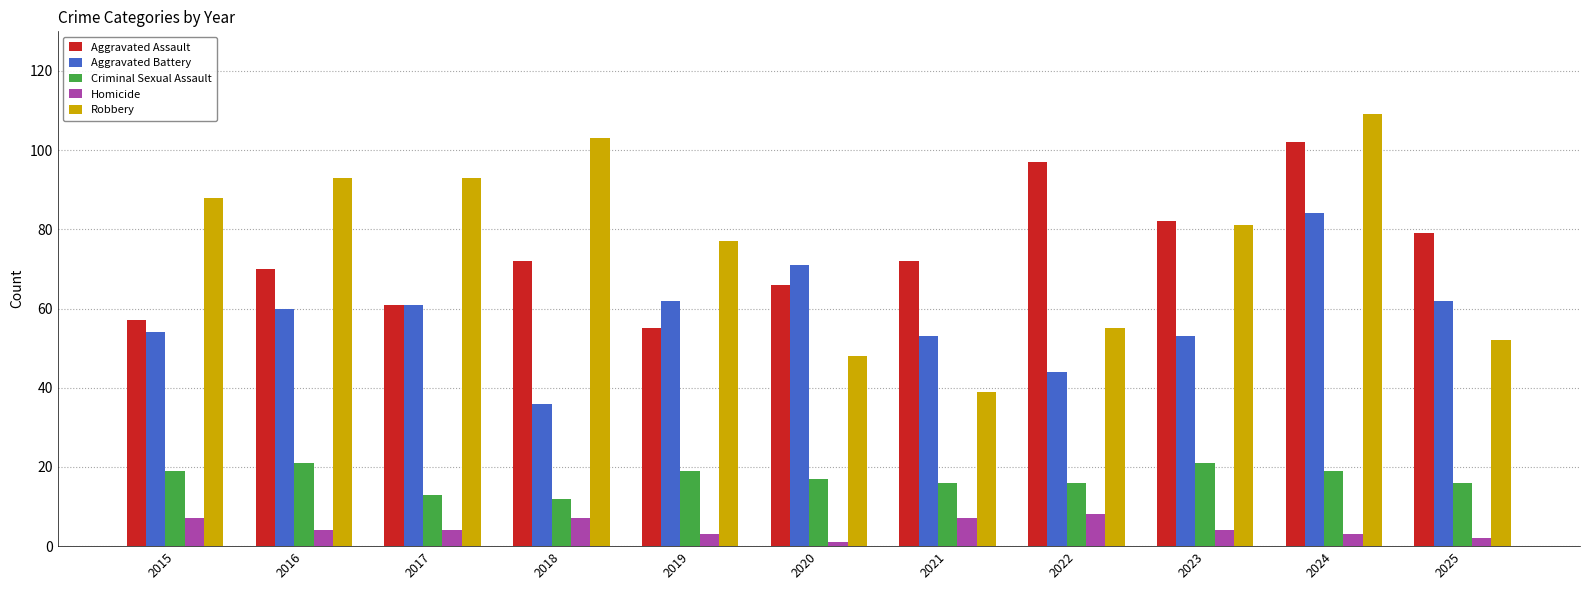

Reading left to right, extract all data points from this chart.

Aggravated Assault: 2015=57	2016=70	2017=61	2018=72	2019=55	2020=66	2021=72	2022=97	2023=82	2024=102	2025=79
Aggravated Battery: 2015=54	2016=60	2017=61	2018=36	2019=62	2020=71	2021=53	2022=44	2023=53	2024=84	2025=62
Criminal Sexual Assault: 2015=19	2016=21	2017=13	2018=12	2019=19	2020=17	2021=16	2022=16	2023=21	2024=19	2025=16
Homicide: 2015=7	2016=4	2017=4	2018=7	2019=3	2020=1	2021=7	2022=8	2023=4	2024=3	2025=2
Robbery: 2015=88	2016=93	2017=93	2018=103	2019=77	2020=48	2021=39	2022=55	2023=81	2024=109	2025=52